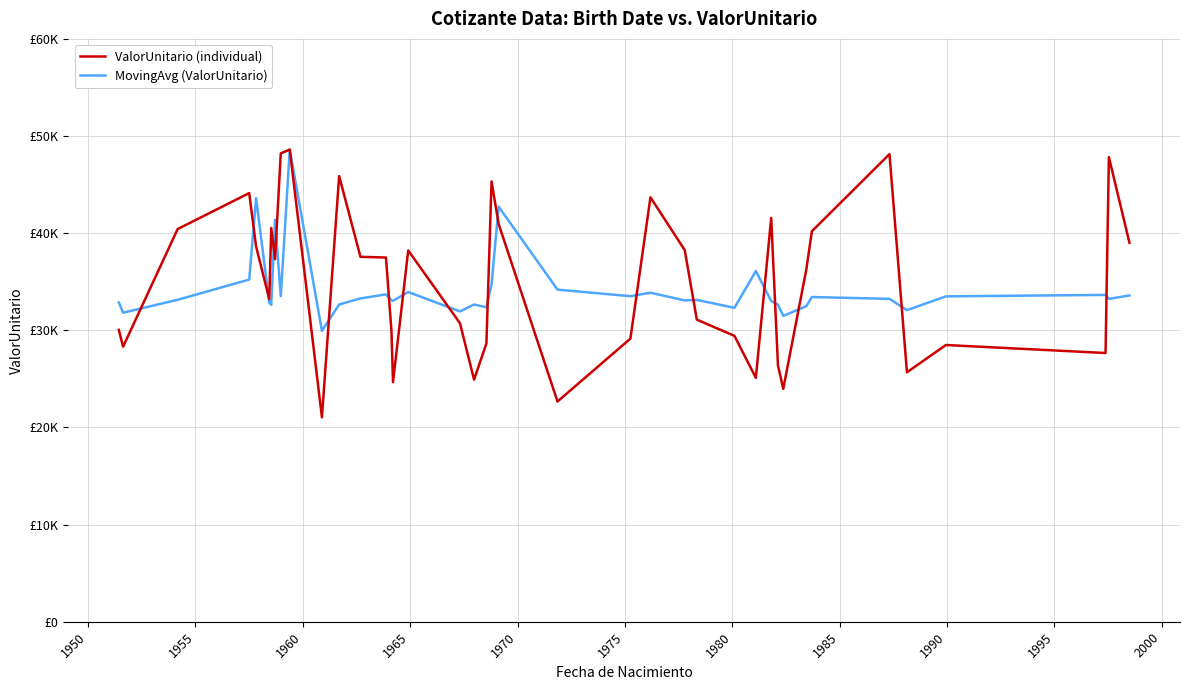

Does the chart have visible grid lines?

Yes